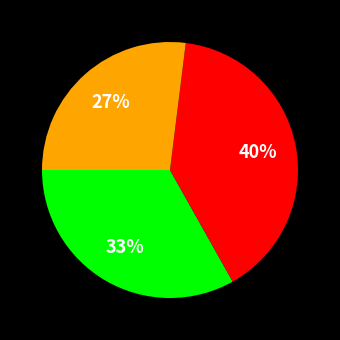

To the nearest percent, what is the average slice percentage?

33%